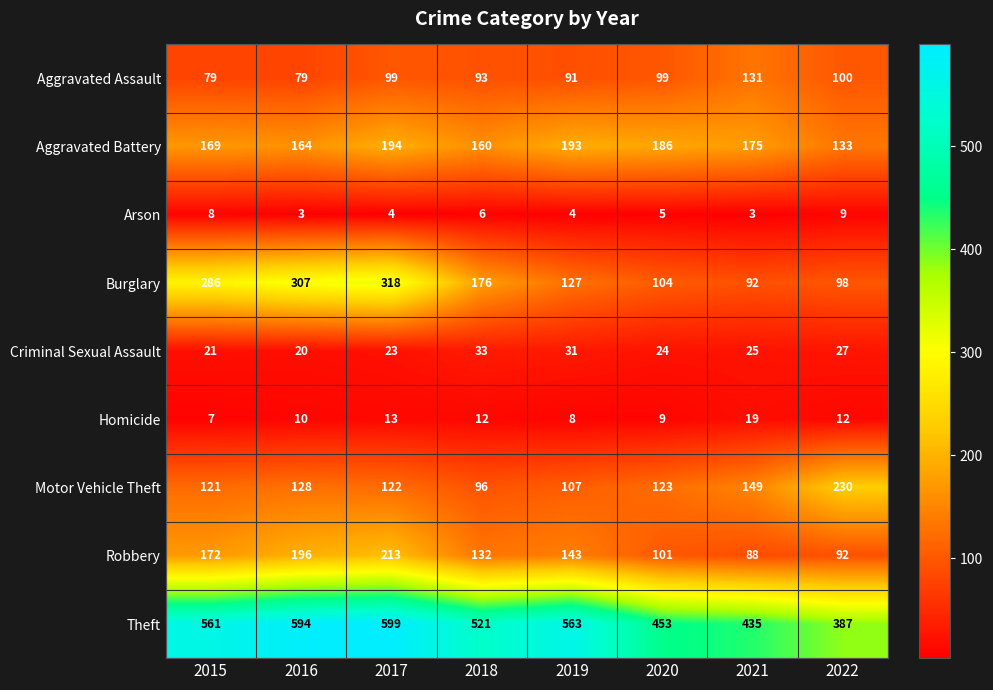

Where does the Criminal Sexual Assault series first go above 25?

2018